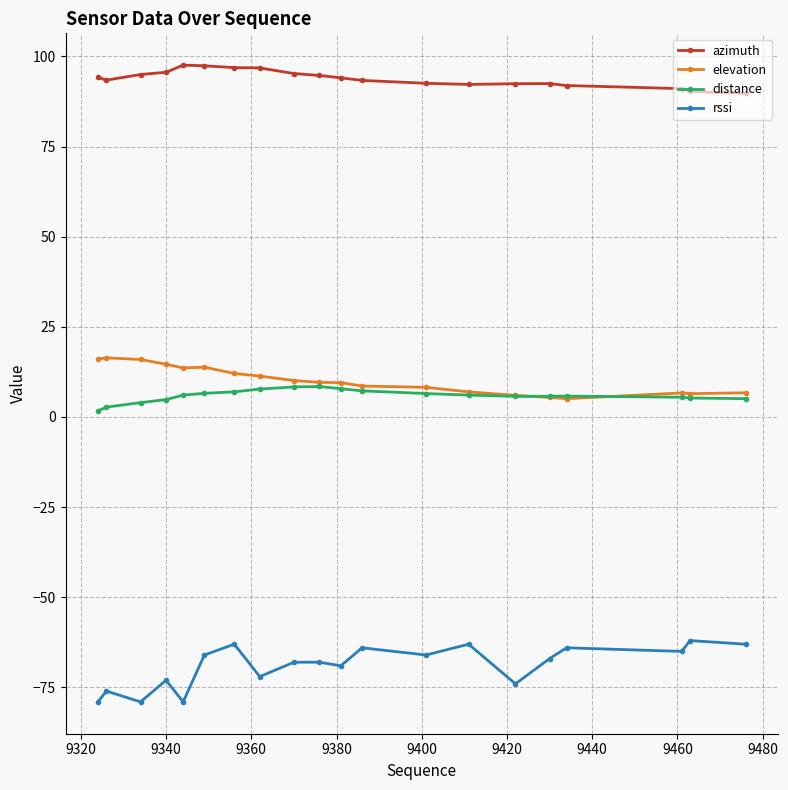

Is this an area chart (filled region under the line)?

No